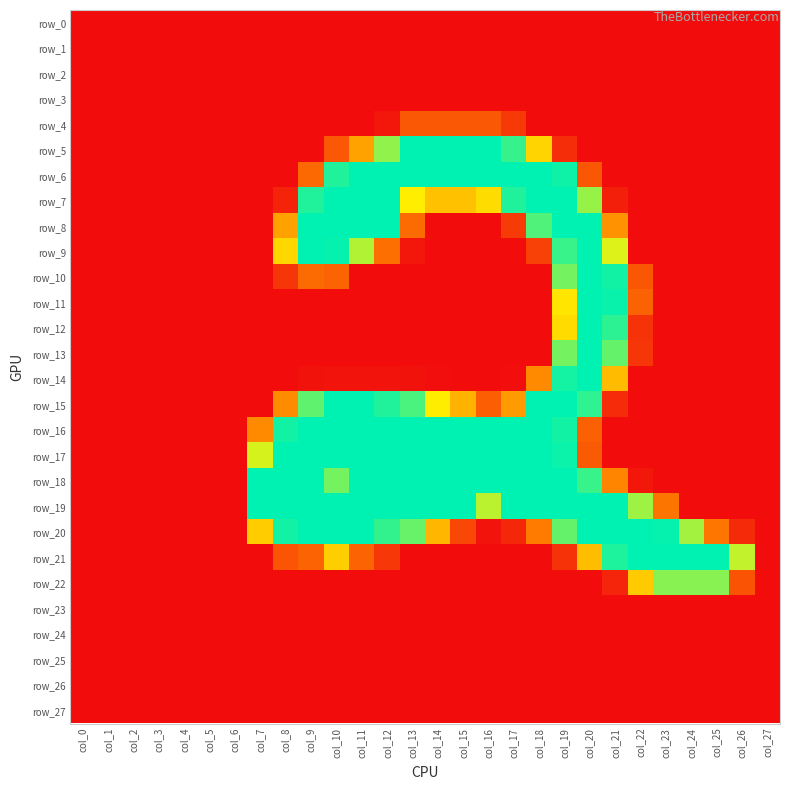

What is the maximum value shown in the chart?

254